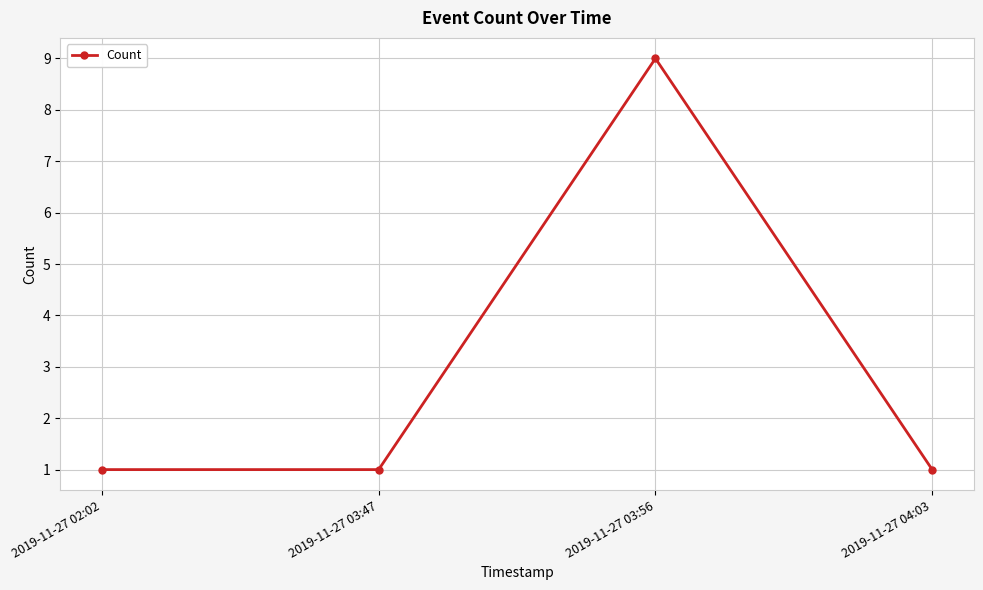

The chart shows a value of 1 at 2019-11-27 04:03. True or false?

True